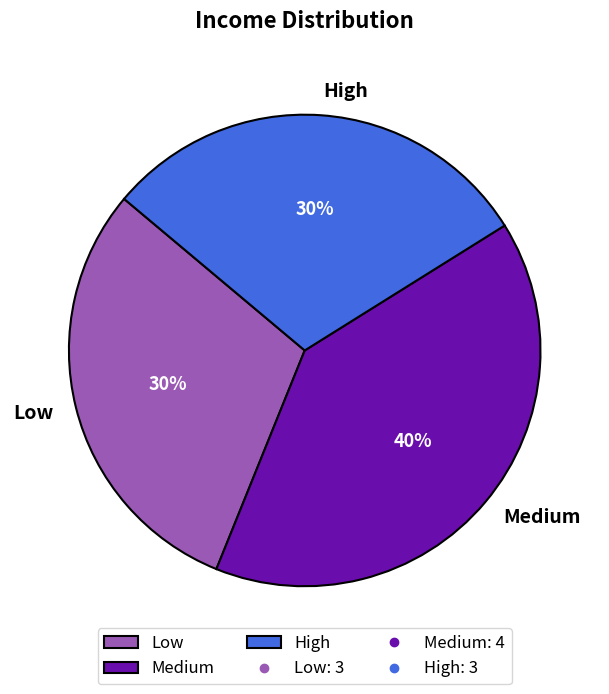

Between High and Medium, which is larger?

Medium